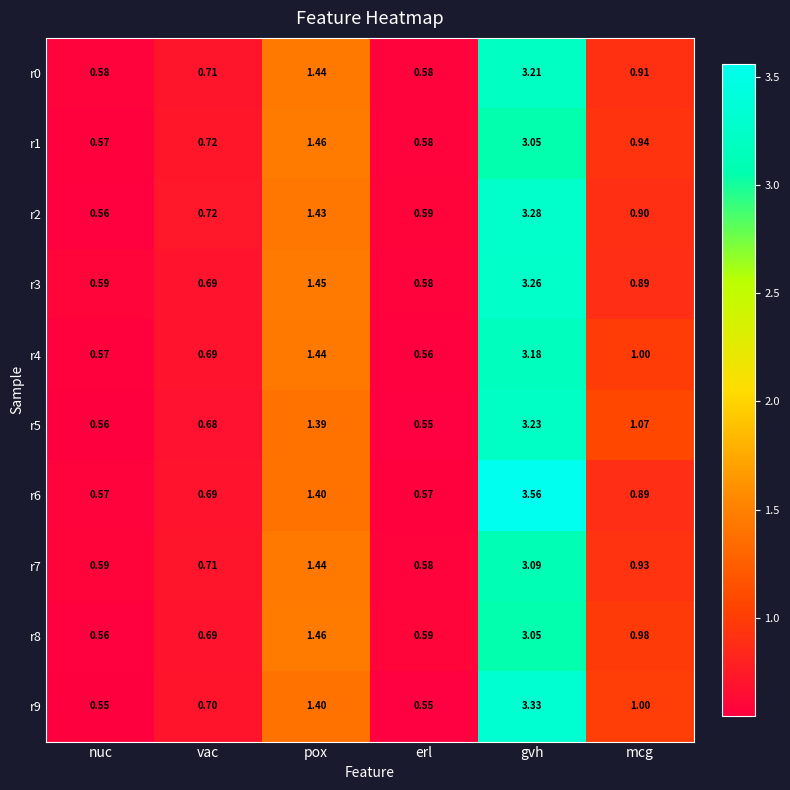

List the labels in order of r4 value, smallest first.

erl, nuc, vac, mcg, pox, gvh